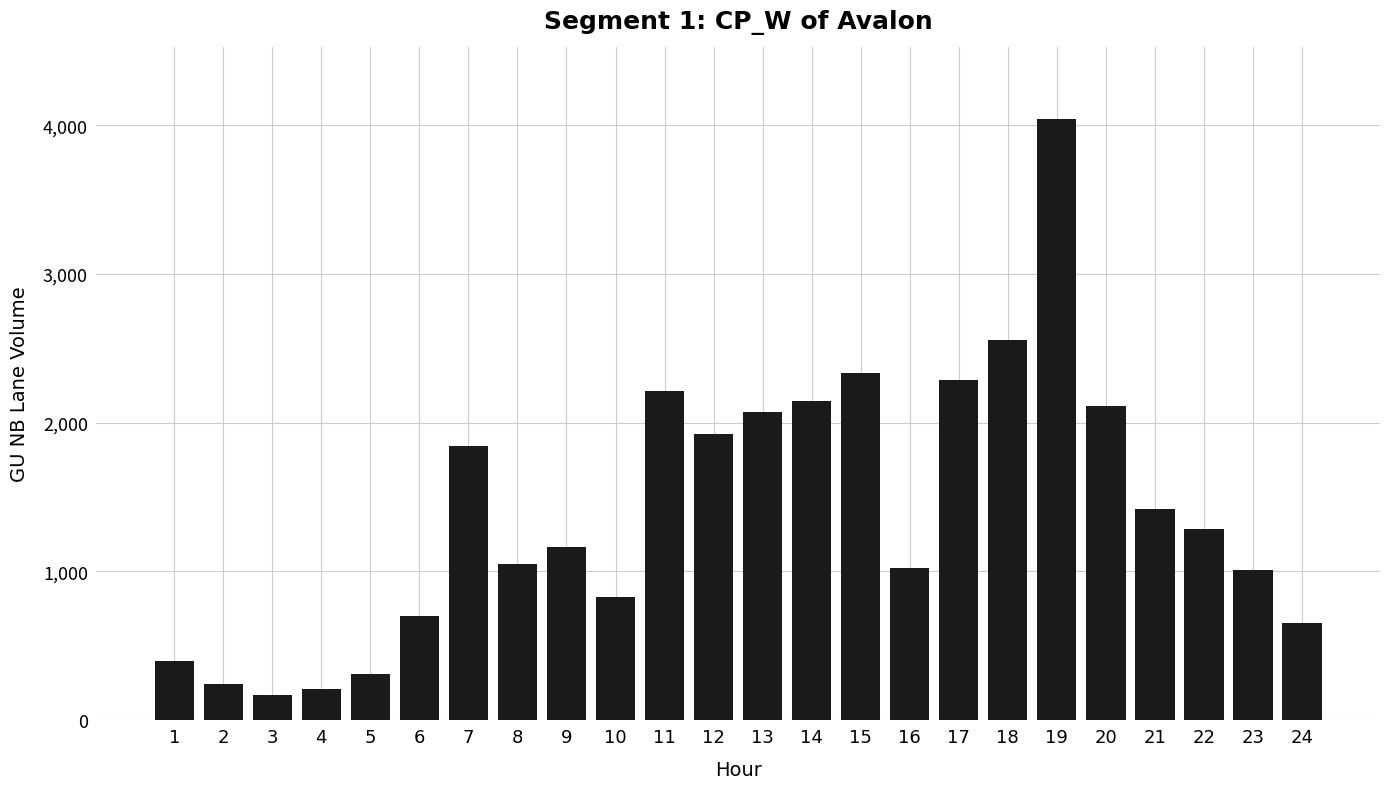

What is the difference between the values at 14 and 7?

303